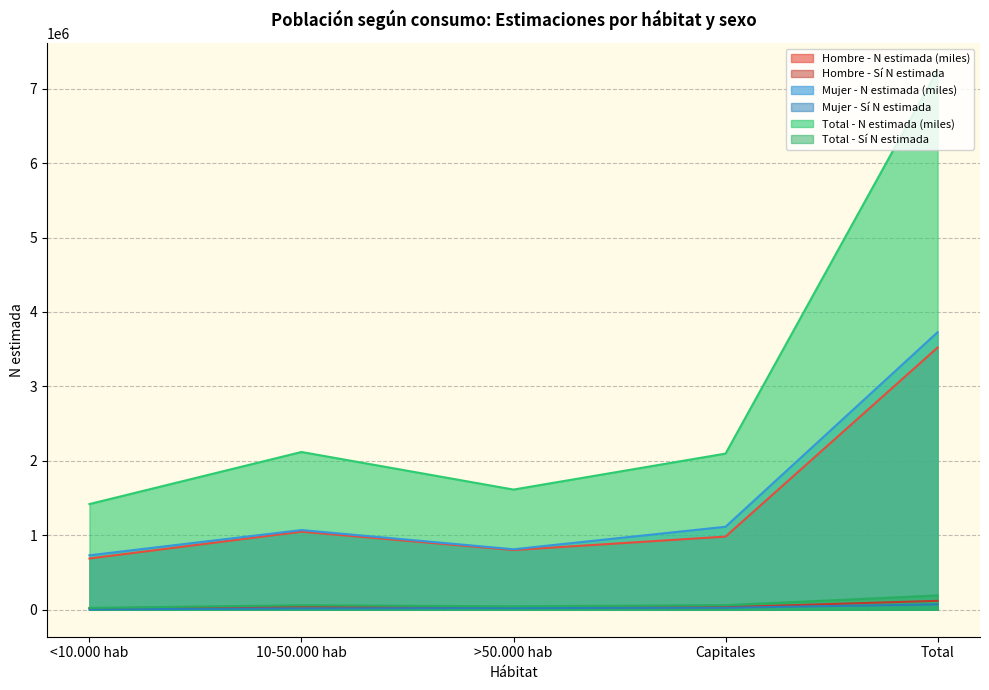

True or false: Hombre - Sí N estimada and Total - Sí N estimada cross at least once.

False